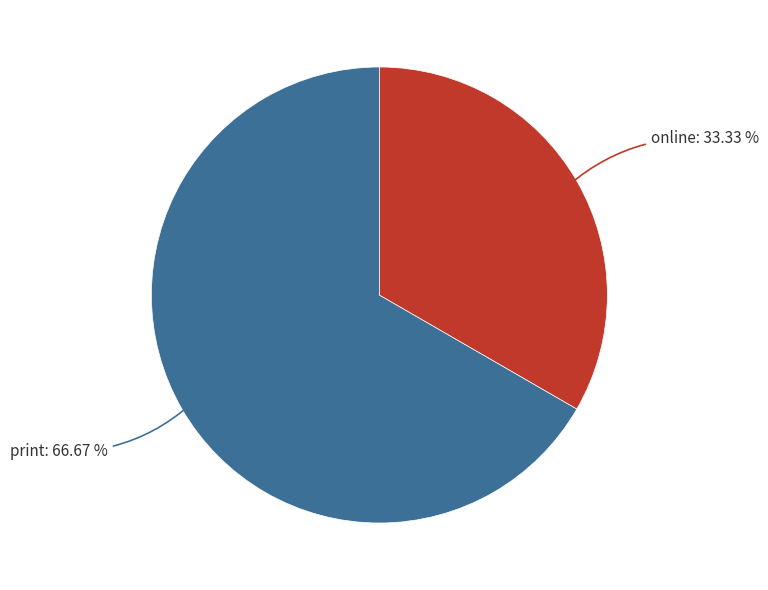

Is there any slice that represents more than half of the pie?

Yes